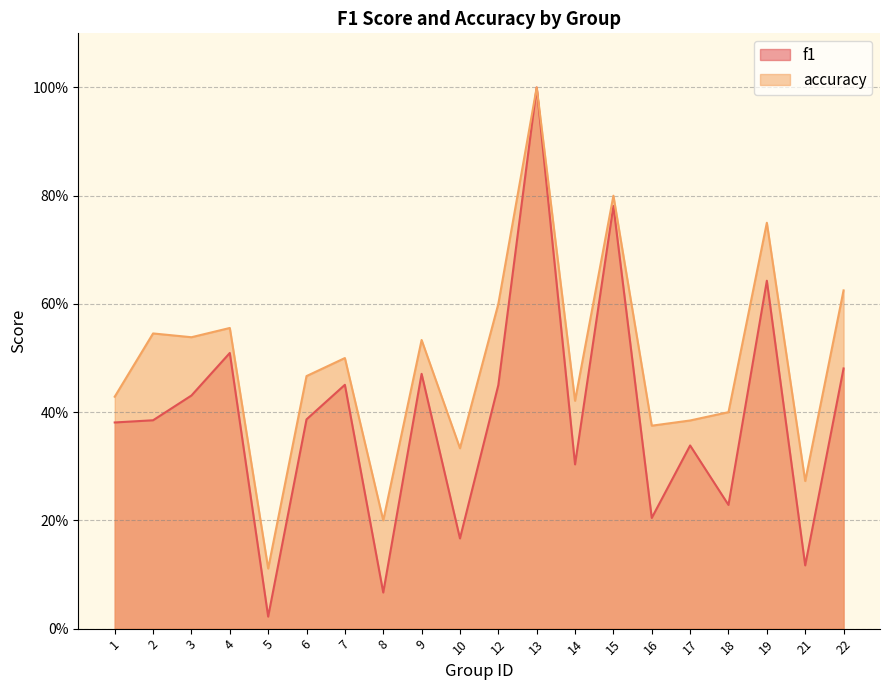

True or false: f1 and accuracy cross at least once.

False